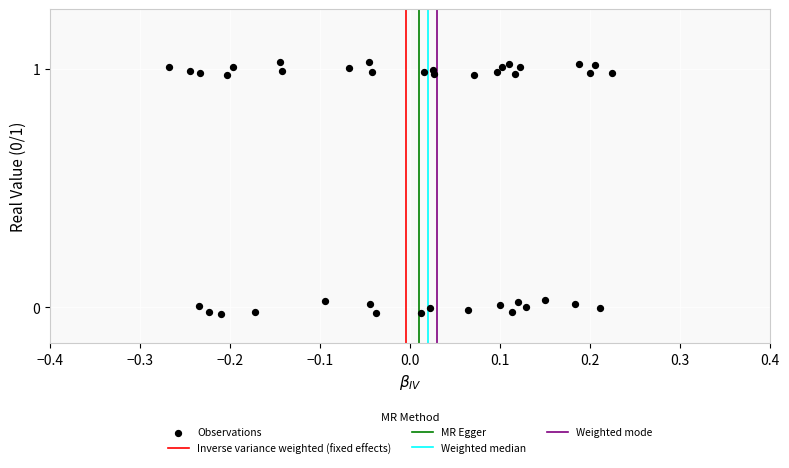

What is the range of X values (max minus min)?

0.5